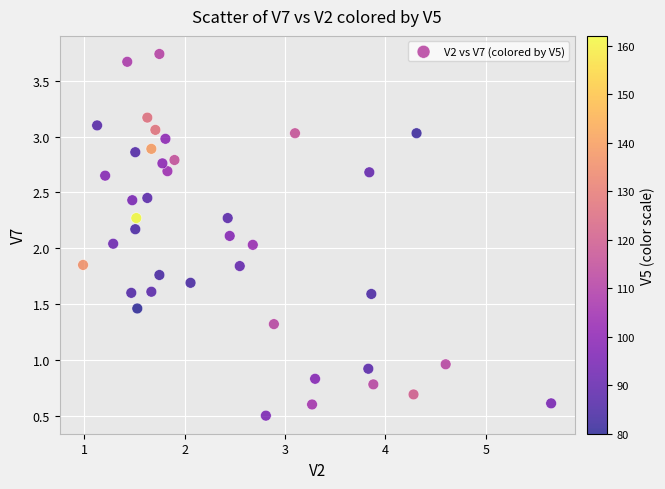

What is the range of Y values (max minus min)?

3.2